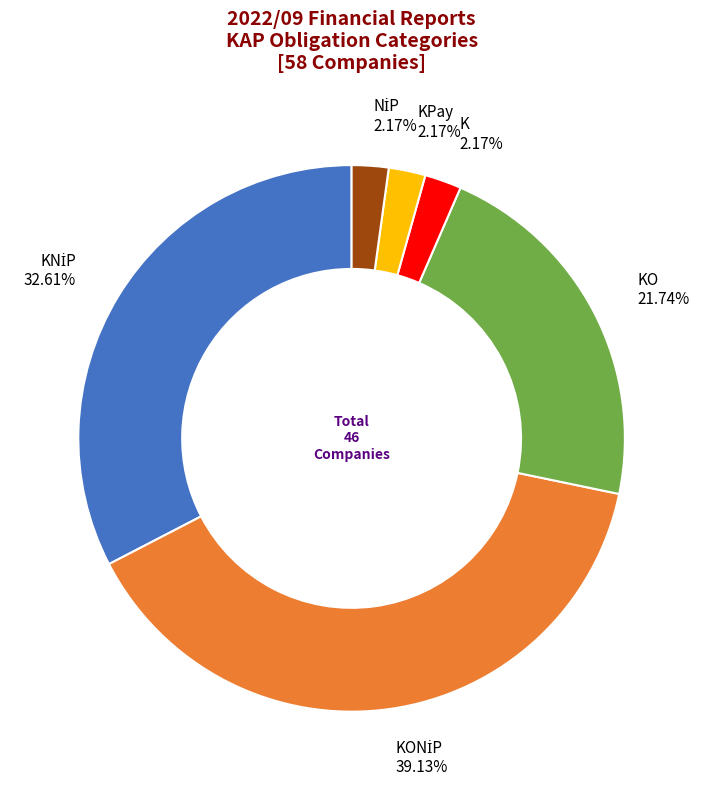

Is there any slice that represents more than half of the pie?

No